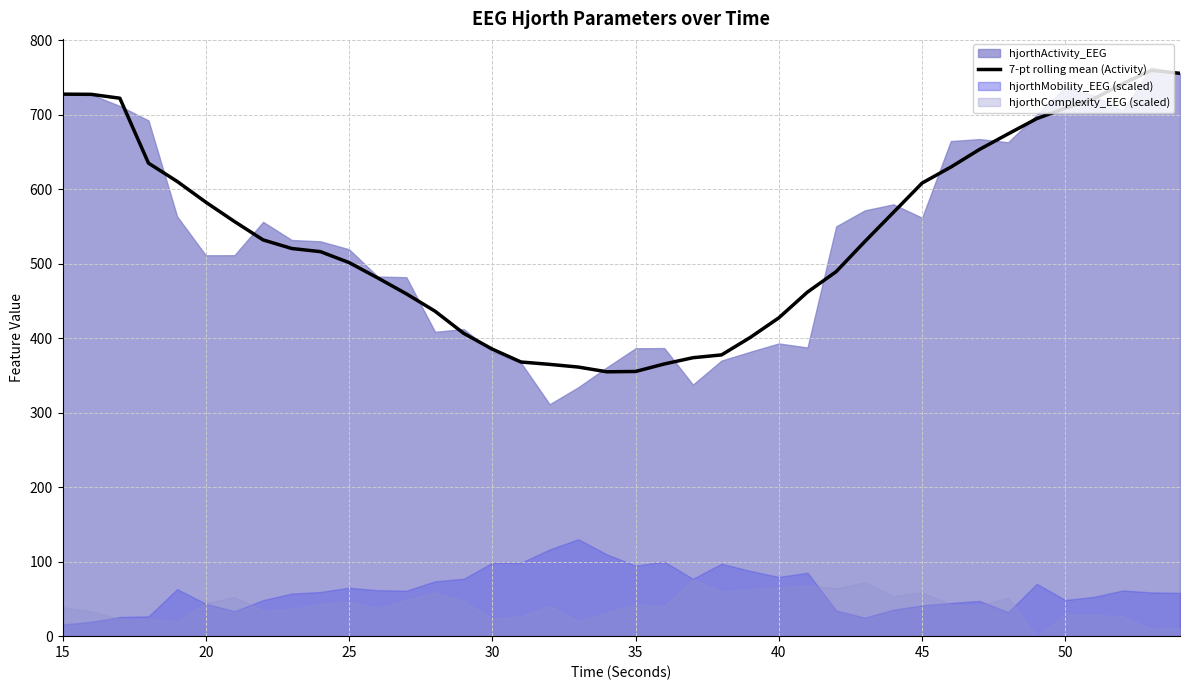

What is the sum of all values?

21540.9